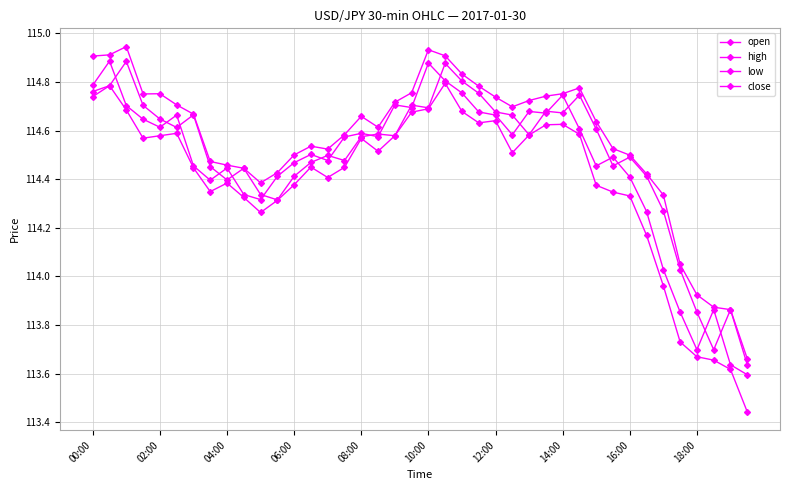

At which category is the sum across all series the highest?

21